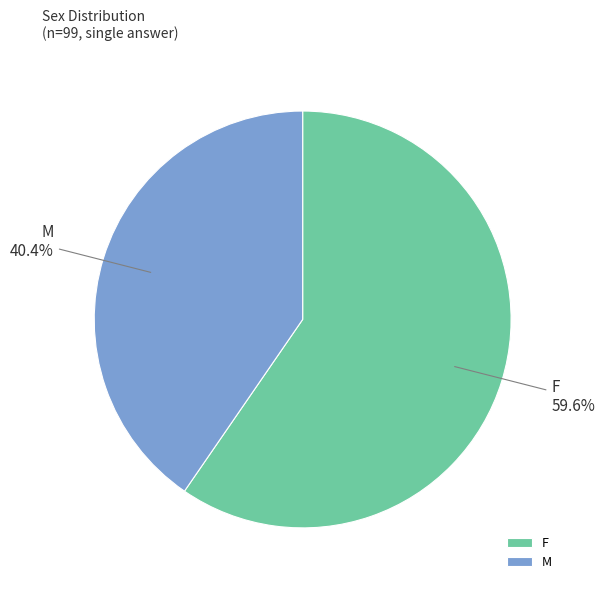

Which slice is the smallest?

M